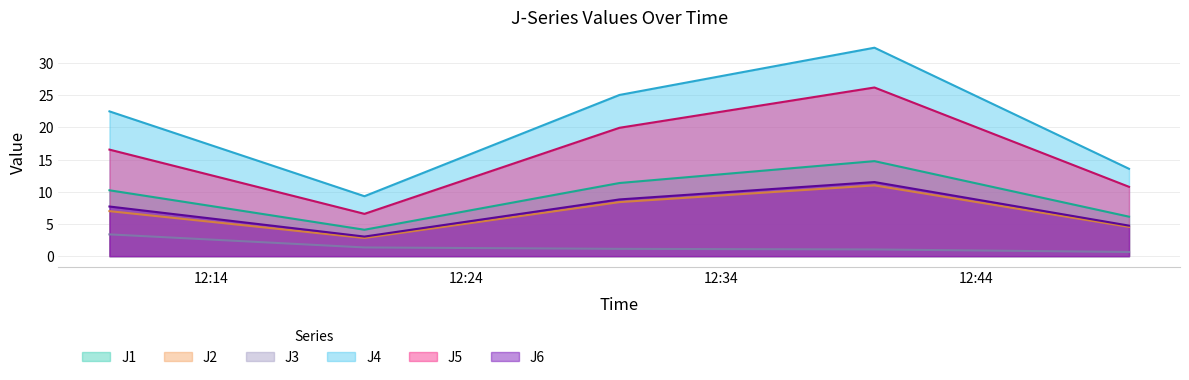

At which category is the sum across all series the highest?

2023-01-25 12:40:00